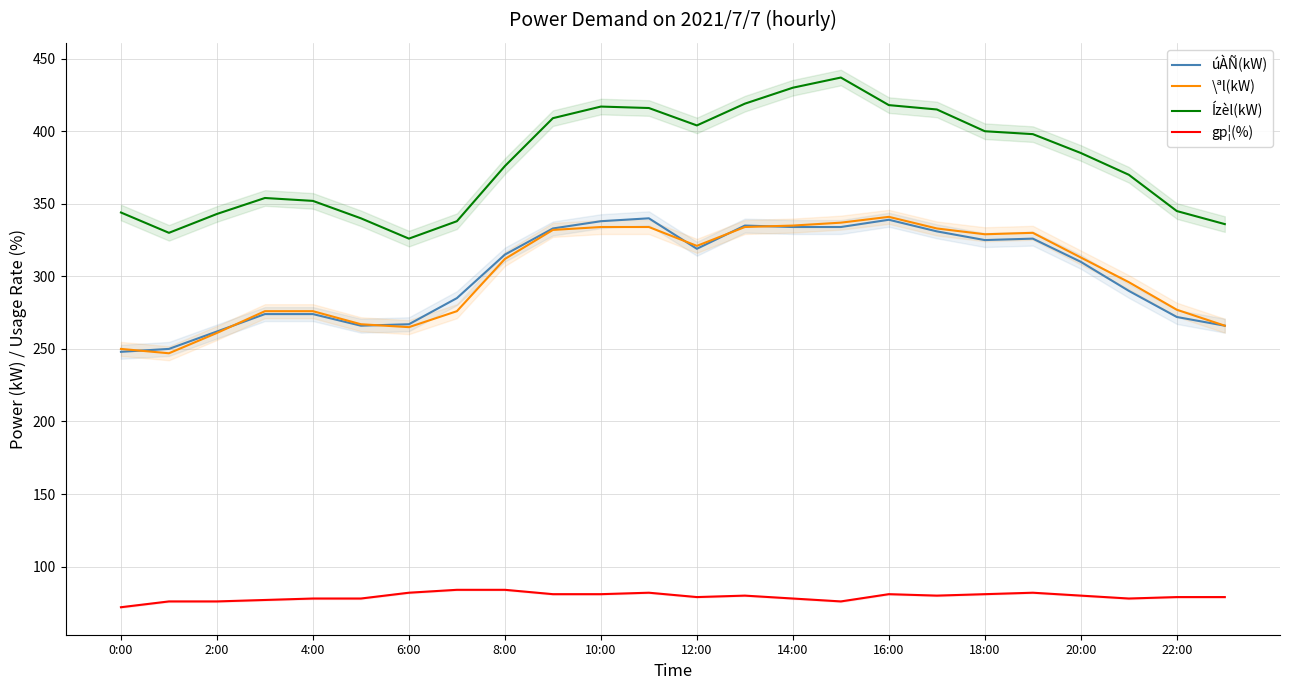

Does the chart have visible grid lines?

Yes